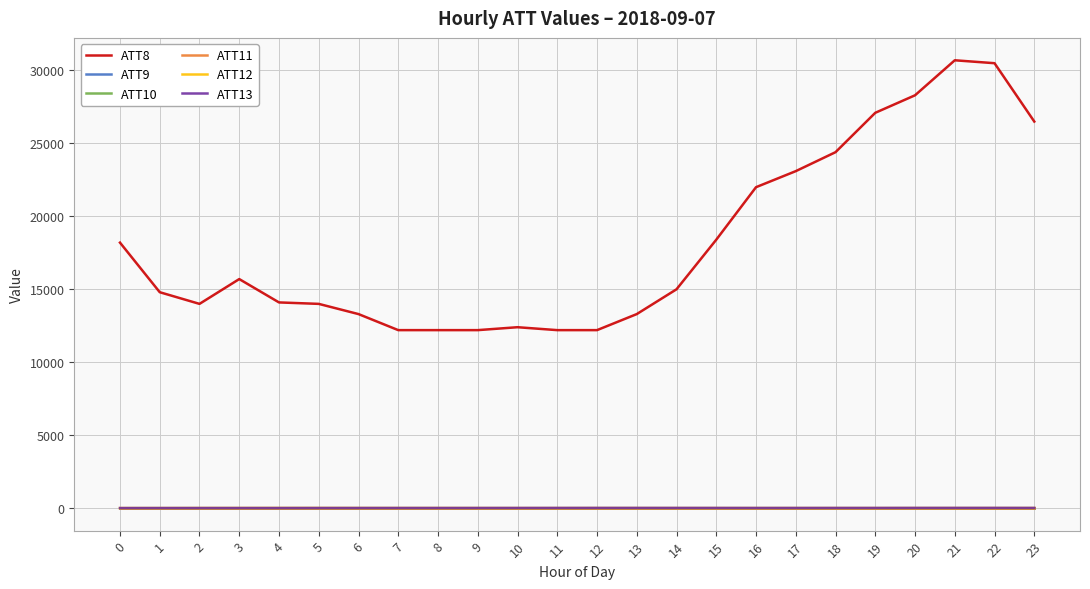

Rank the categories by ATT12 value from highest to lowest.

4, 5, 6, 3, 2, 8, 7, 9, 23, 20, 22, 21, 12, 13, 17, 15, 14, 18, 1, 19, 11, 16, 10, 0